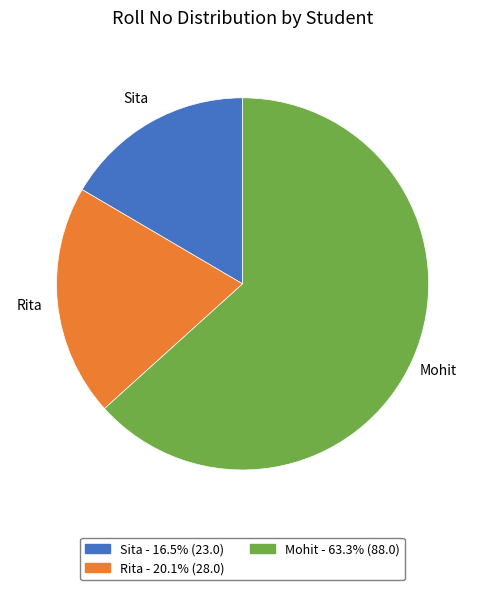

Which category has the smallest portion of the pie?

Sita